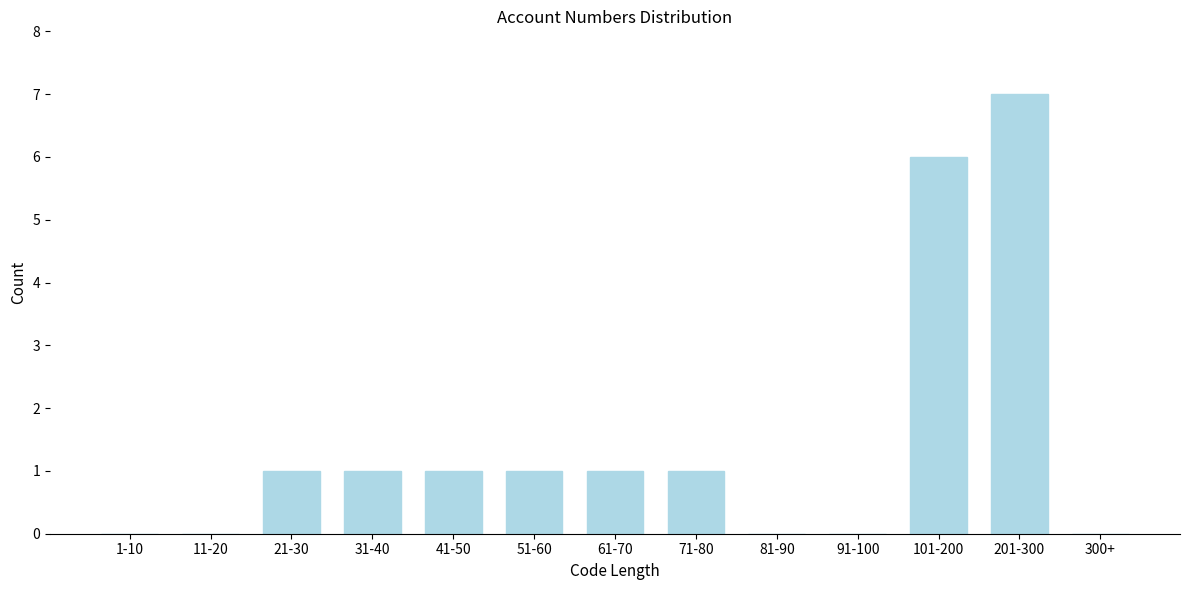

Reading right to left, transcribe all the data shown in this chart.

300+=0	201-300=7	101-200=6	91-100=0	81-90=0	71-80=1	61-70=1	51-60=1	41-50=1	31-40=1	21-30=1	11-20=0	1-10=0